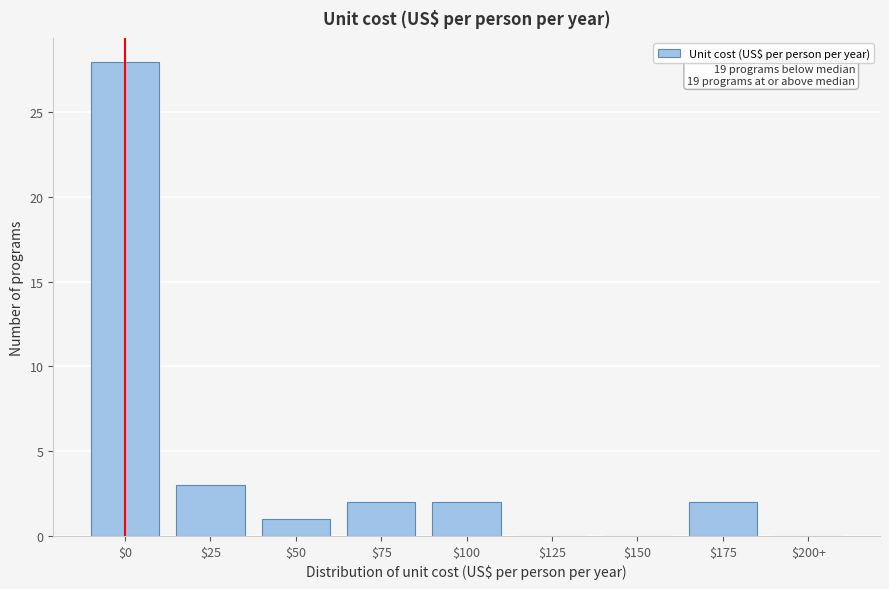

What is the maximum value shown in the chart?

28